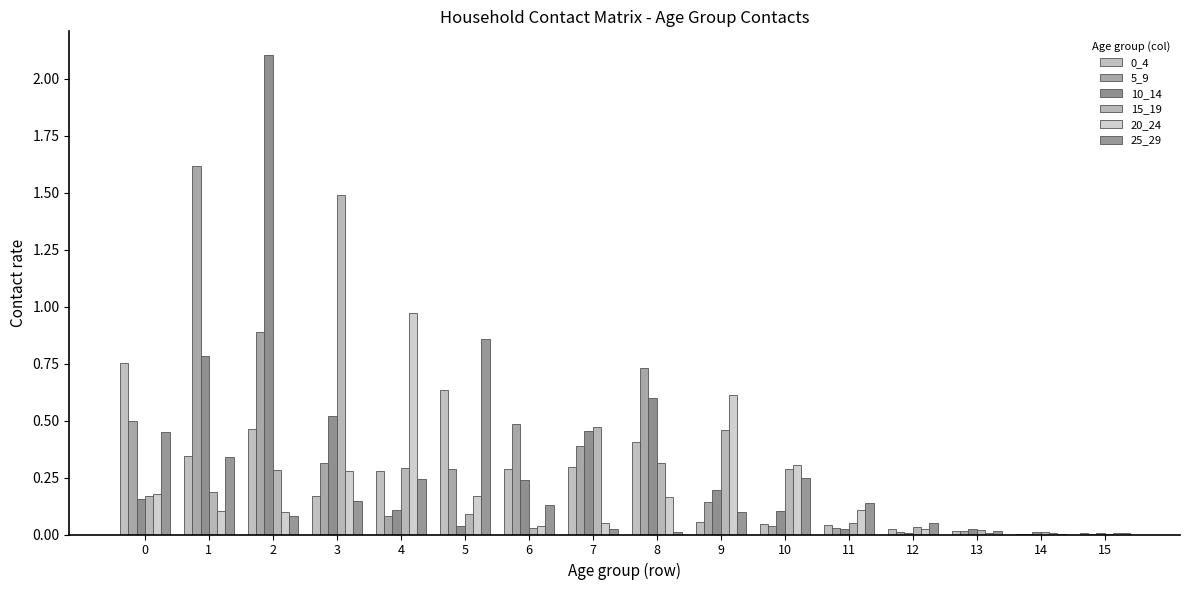

Are the bars horizontal?

No